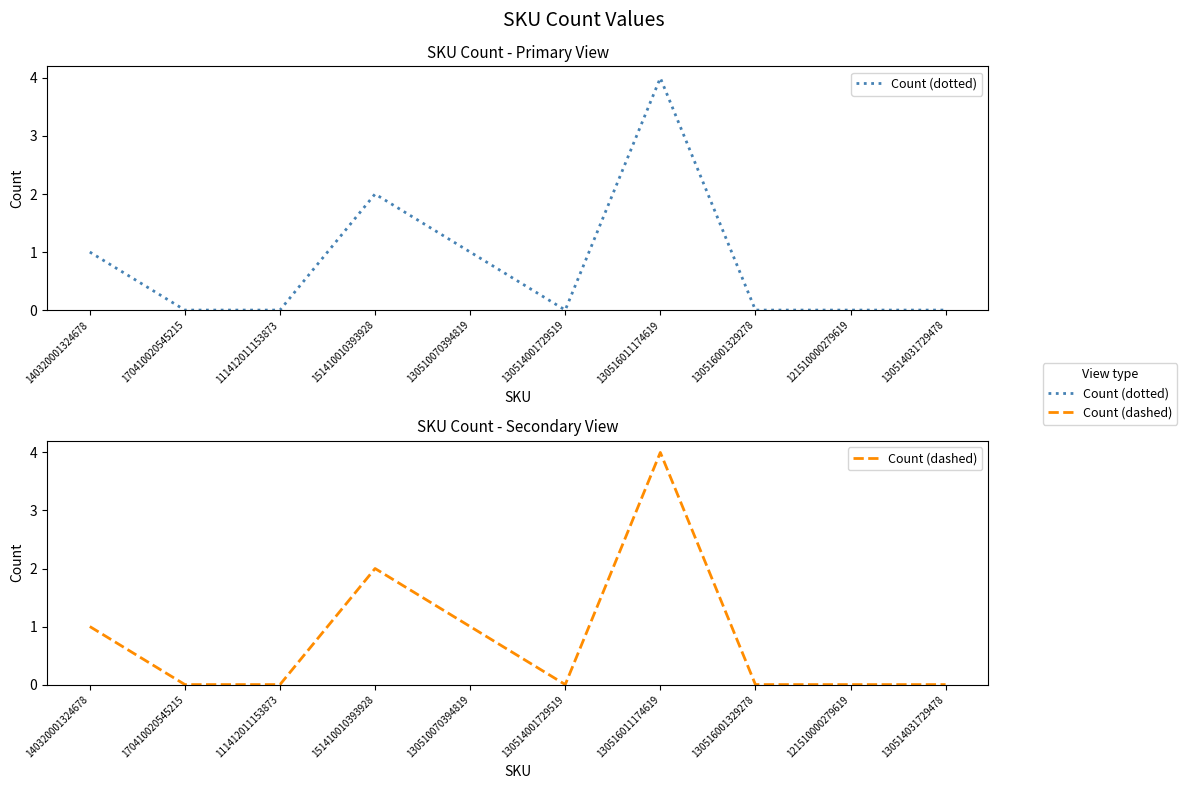

How many values in Count (dashed) are above zero?

4